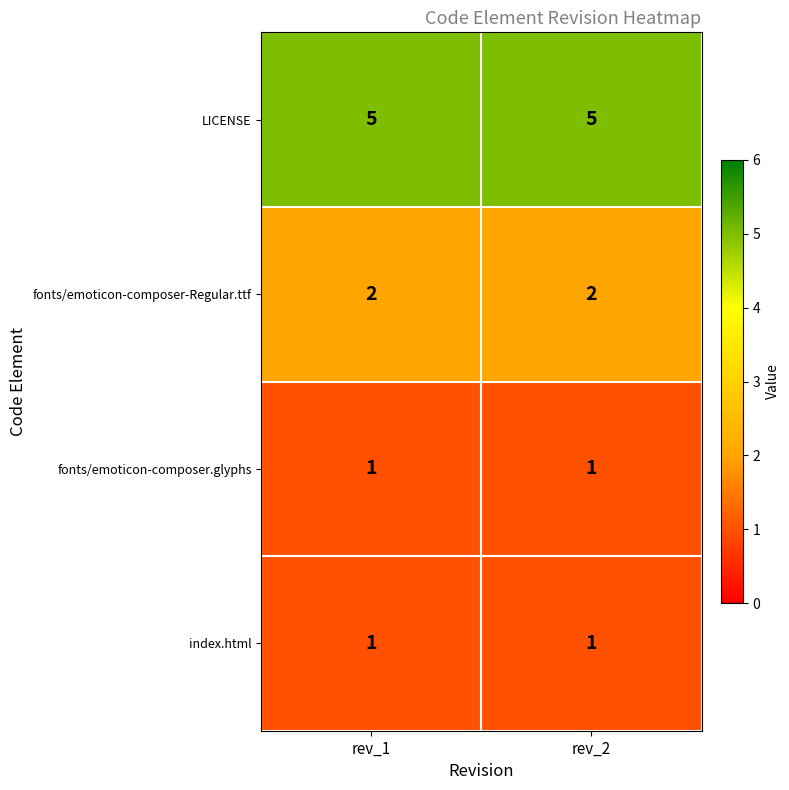

What is the difference between the highest and lowest values at rev_1?

4